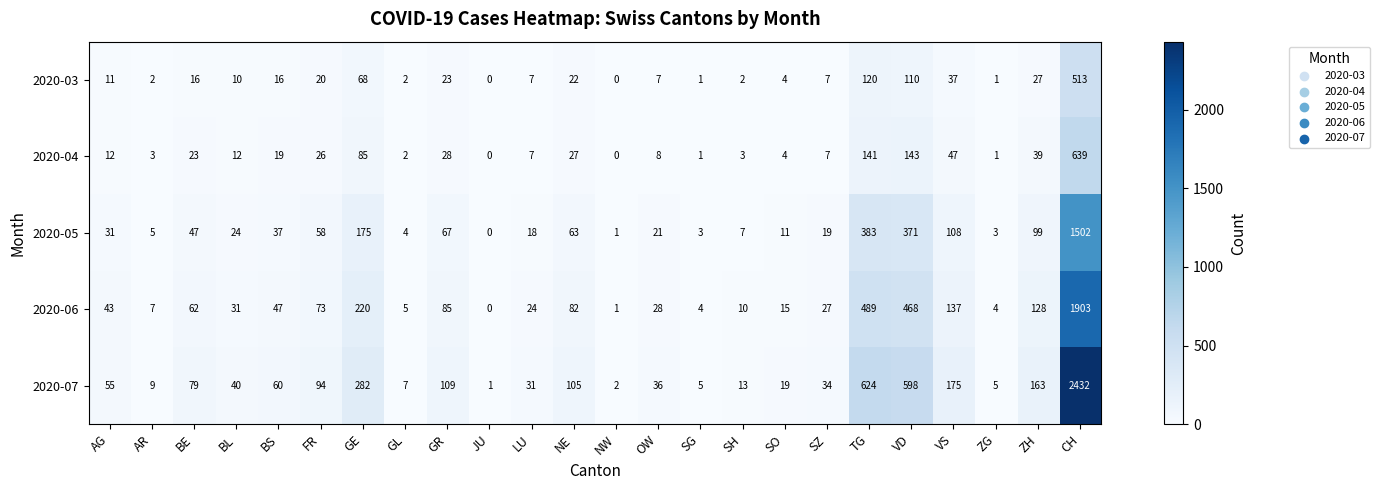

Where is 2020-05 nearest to the value 751?

TG